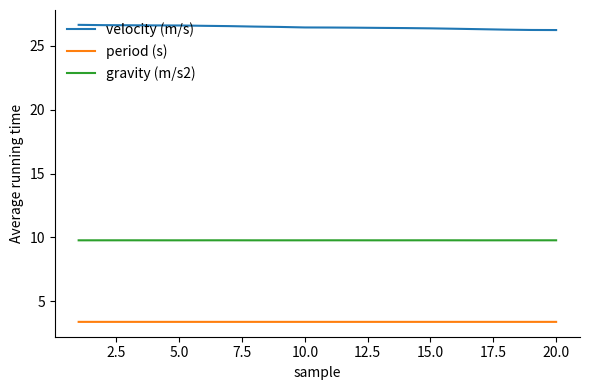

What is the minimum value for period (s)?

3.4